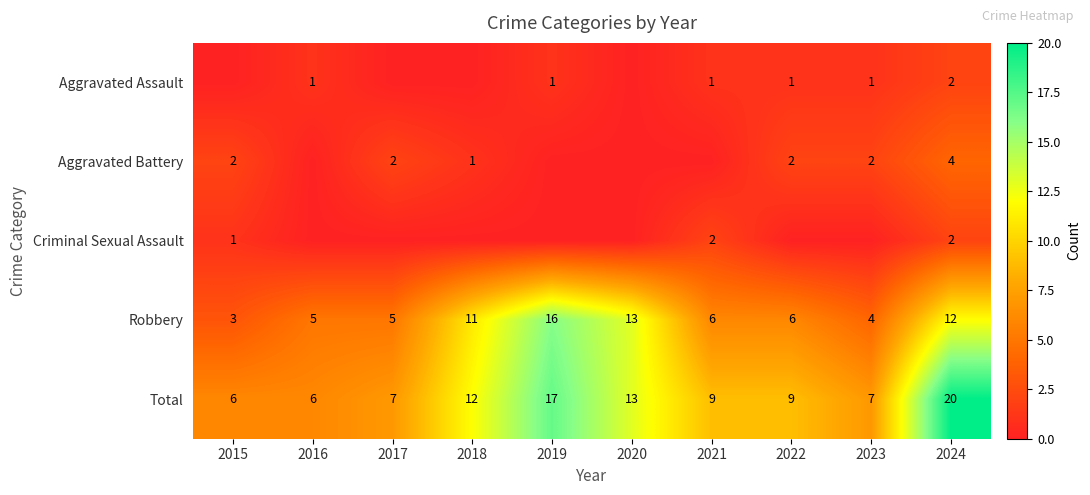

How many values in the Robbery series are below 6?

4